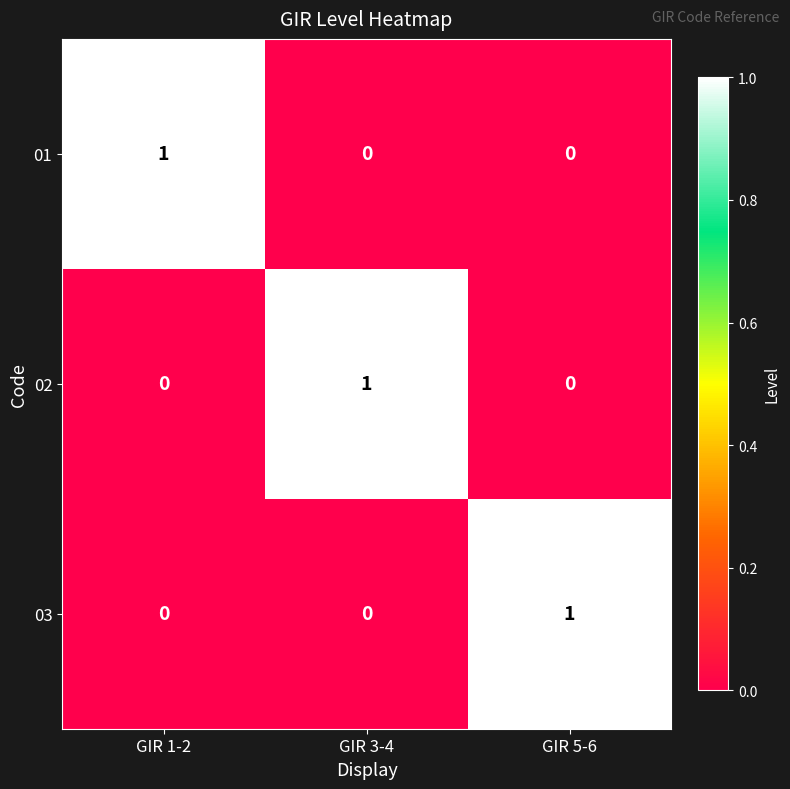

True or false: 03 has a value of 1 at GIR 5-6.

True